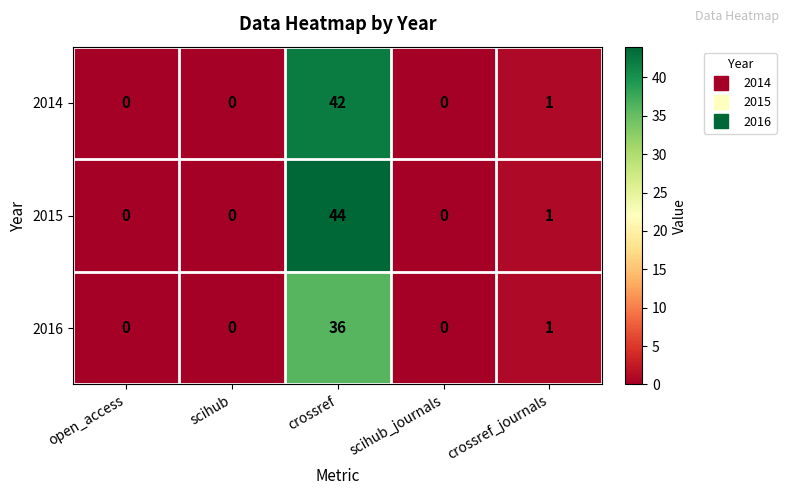

Which category has the highest value across all series?

crossref